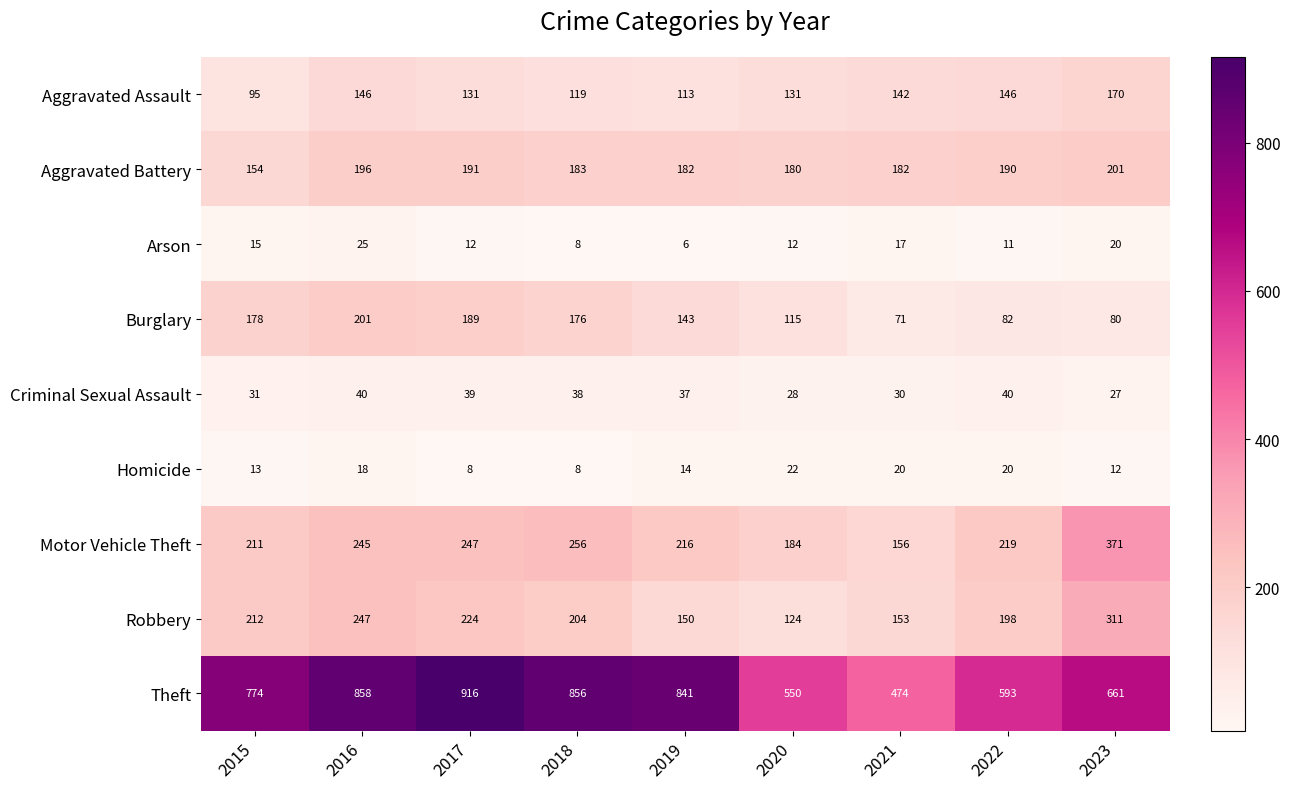

At which label is Arson closest to 15?

2015